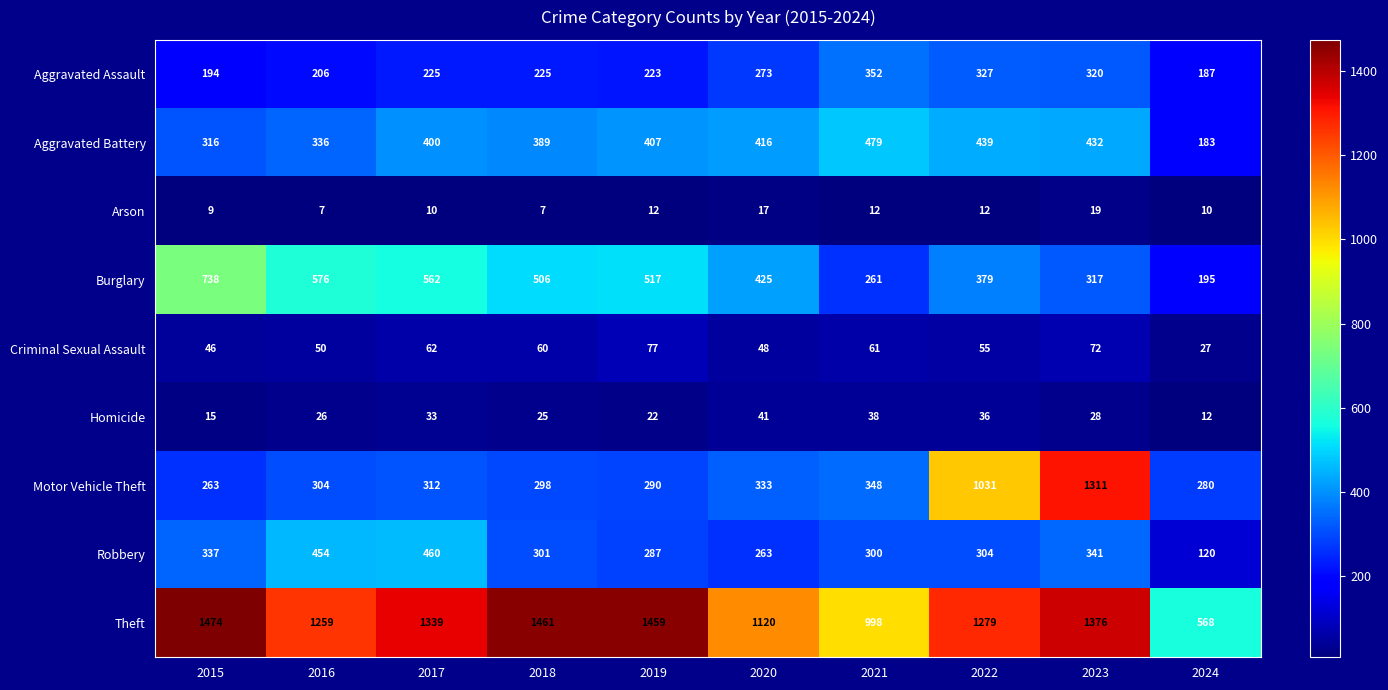

What is the spread (max minus min) of values at 2018?

1454